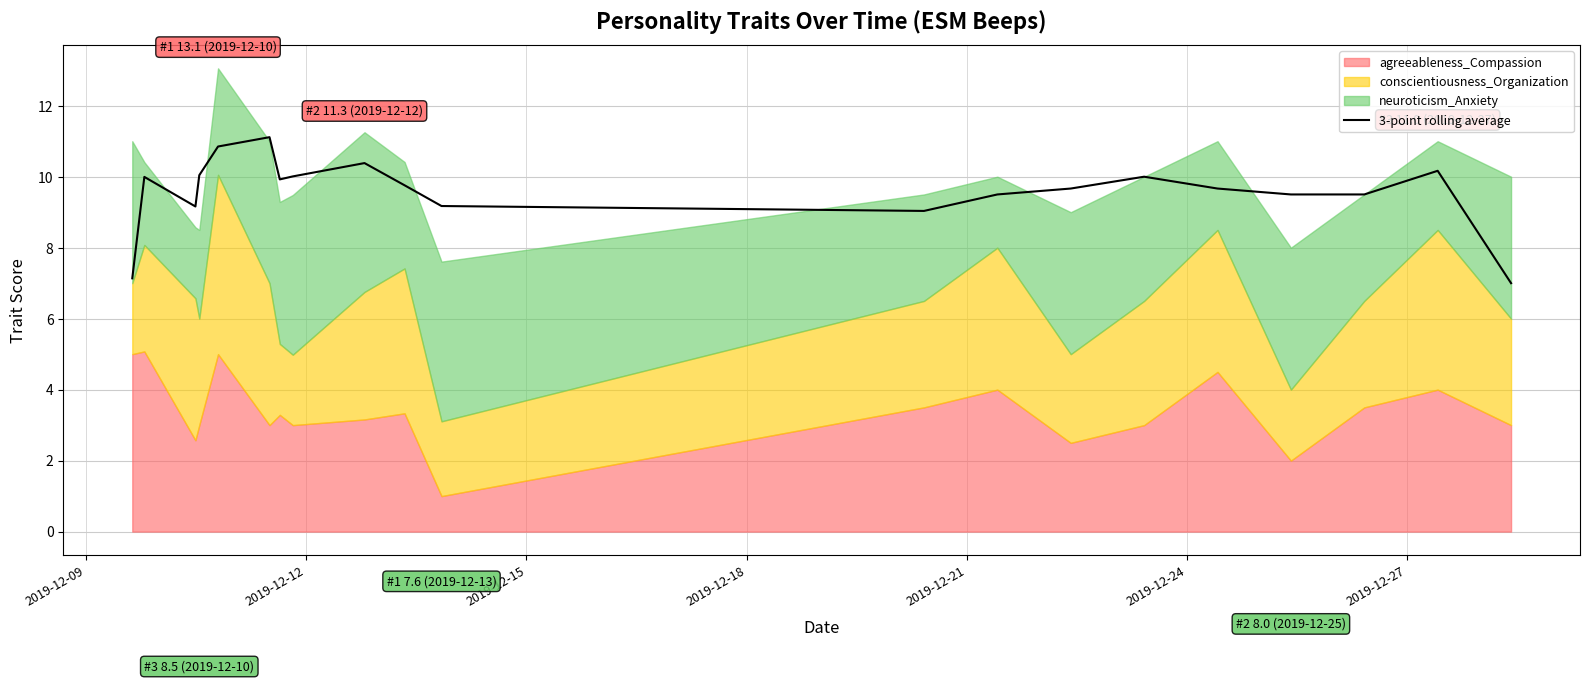

What is the highest value of the 3-point rolling average series?

11.1